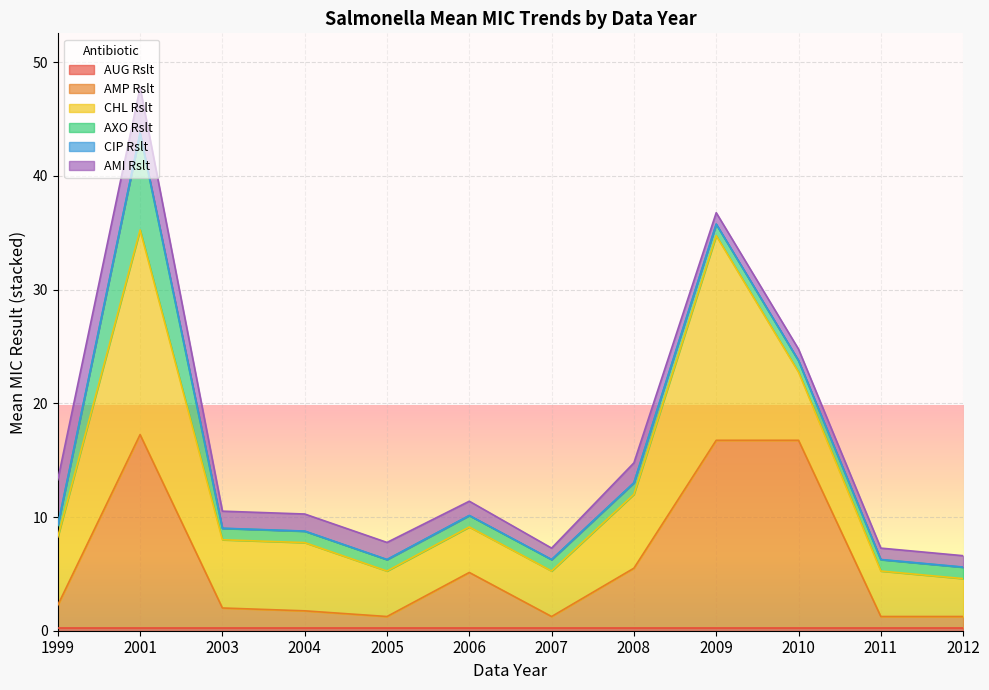

At which category is the sum across all series the highest?

2001